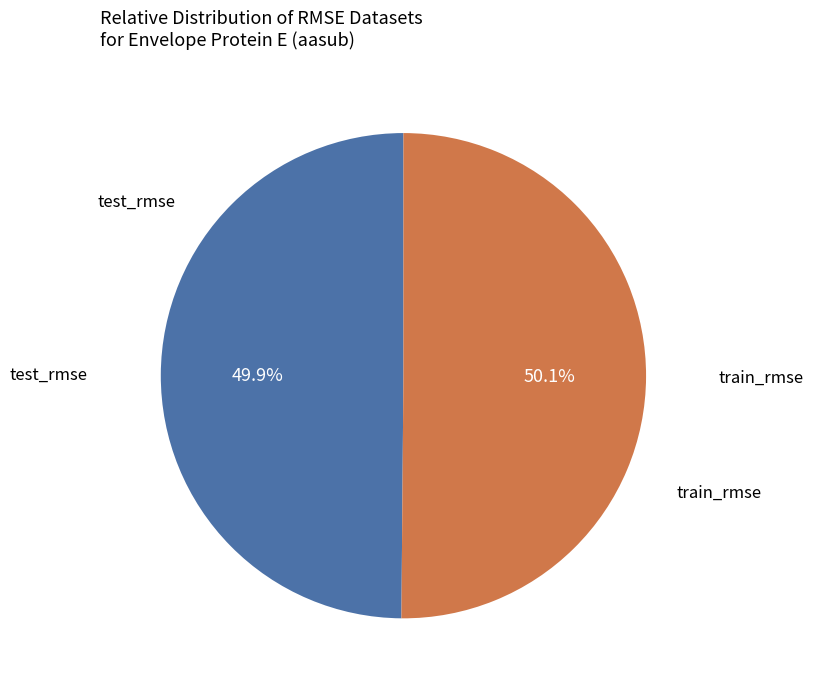

Is there any slice that represents more than half of the pie?

Yes